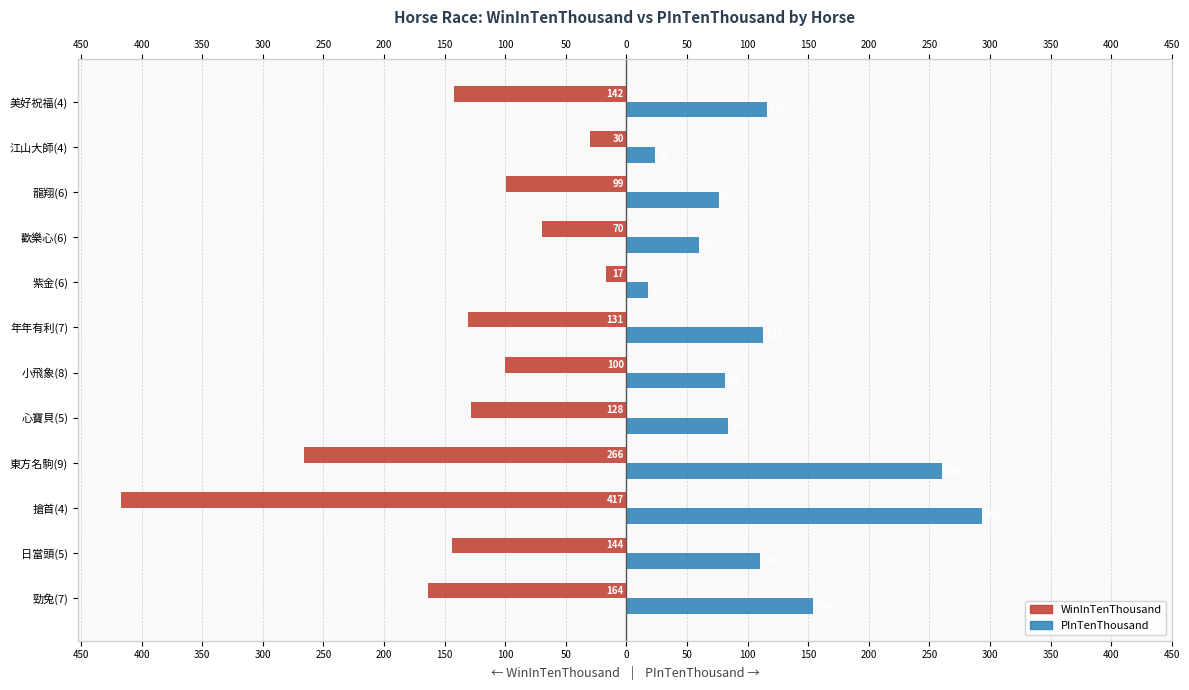

Between 江山大師(4) and 東方名駒(9), which is larger?

江山大師(4)